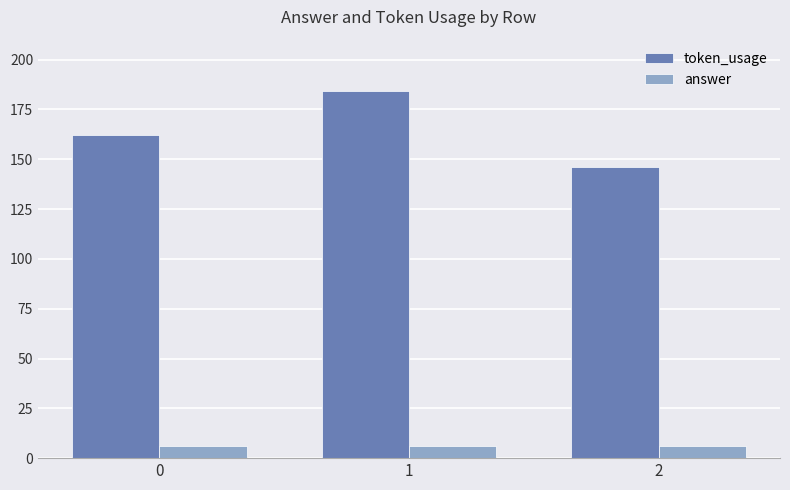

Which series has the largest range (max minus min)?

token_usage